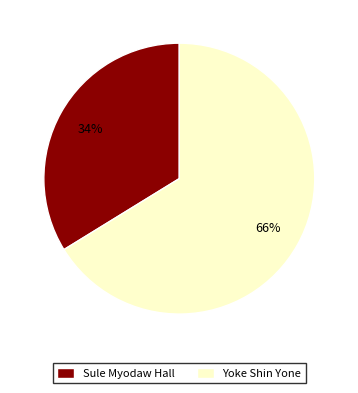

How many segments does this pie chart have?

2